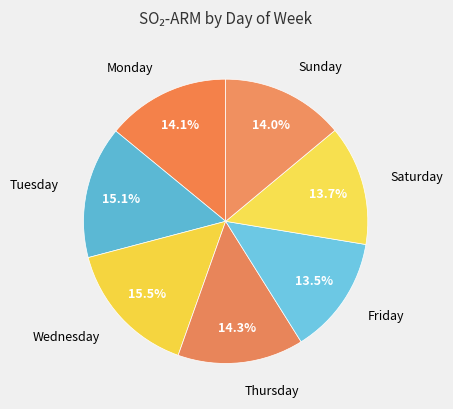

Do Thursday and Monday together represent more than half of the pie?

No